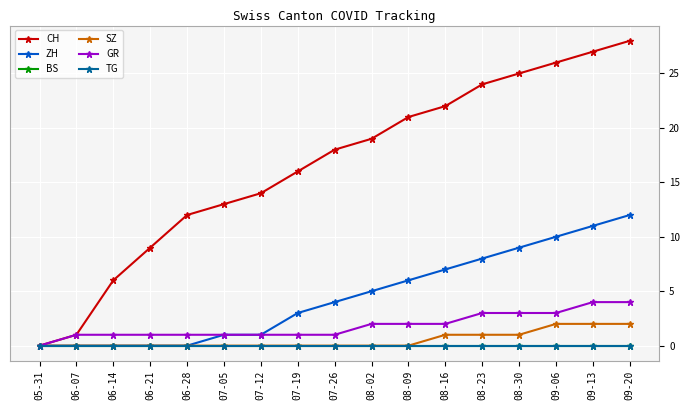

What is the label of the 2nd point from the left?

06-07